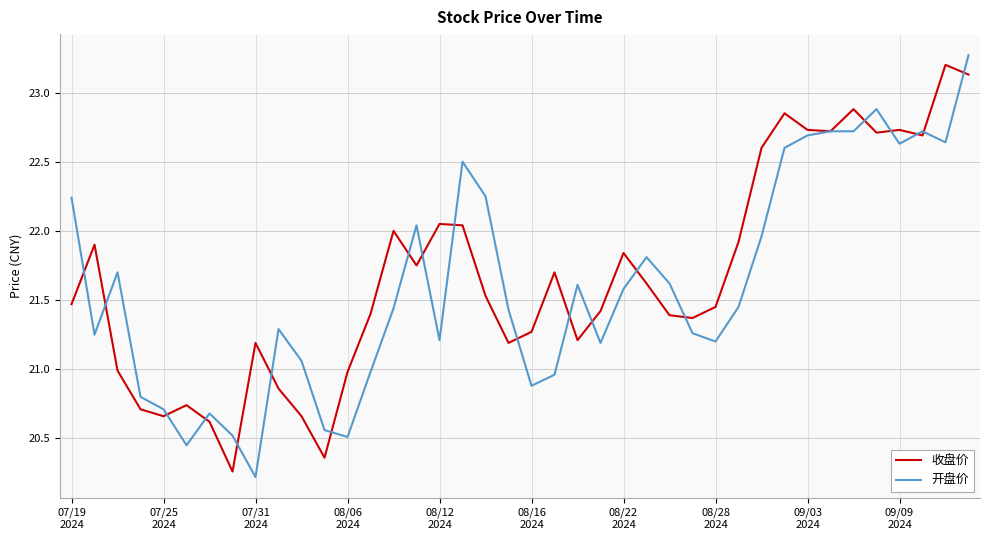

What is the smallest value displayed?

20.2